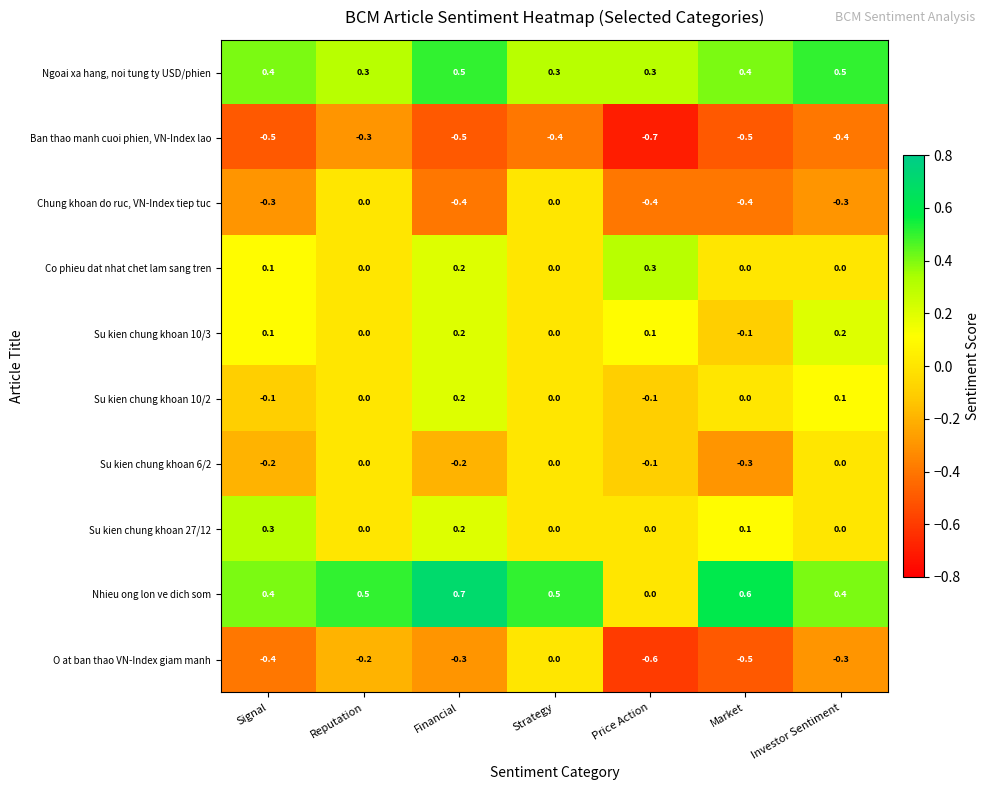

Which series has the largest range (max minus min)?

Nhieu ong lon ve dich som